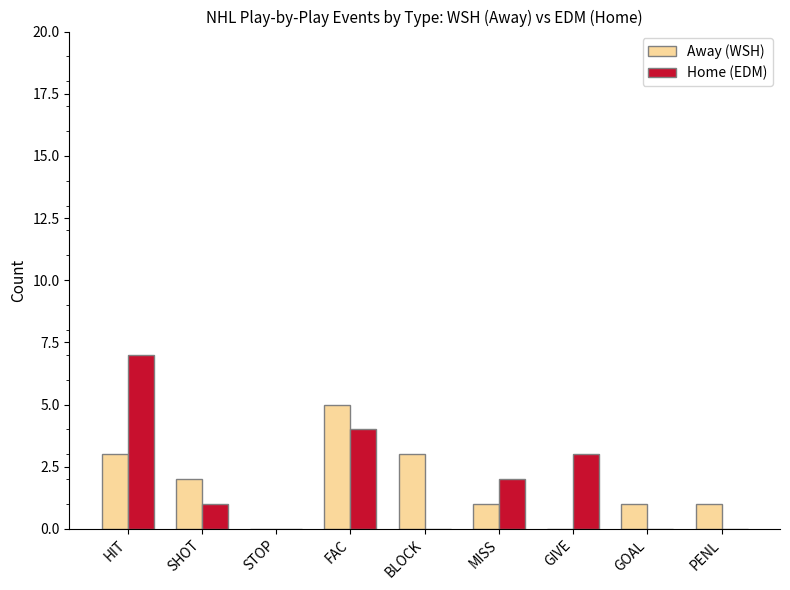

What is the sum of the Home (EDM) values at FAC and MISS?

6